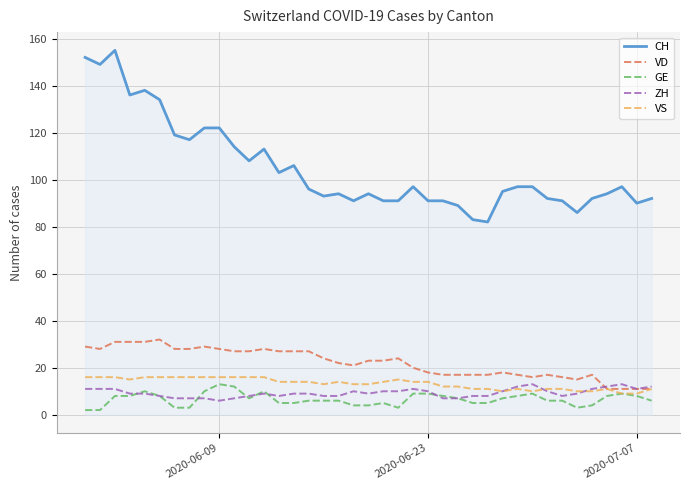

What is the maximum value shown in the chart?

155